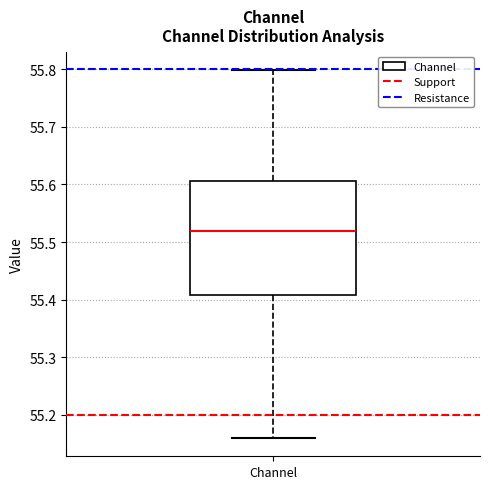

Read this box plot against the y-axis: the position of the median line, the range covered by the box, and the ends of both whiskers. The values are not printed on the chart, so give them approximately, as read against the axis.

median 55.52, box 55.41 to 55.61, whiskers 55.16 to 55.80